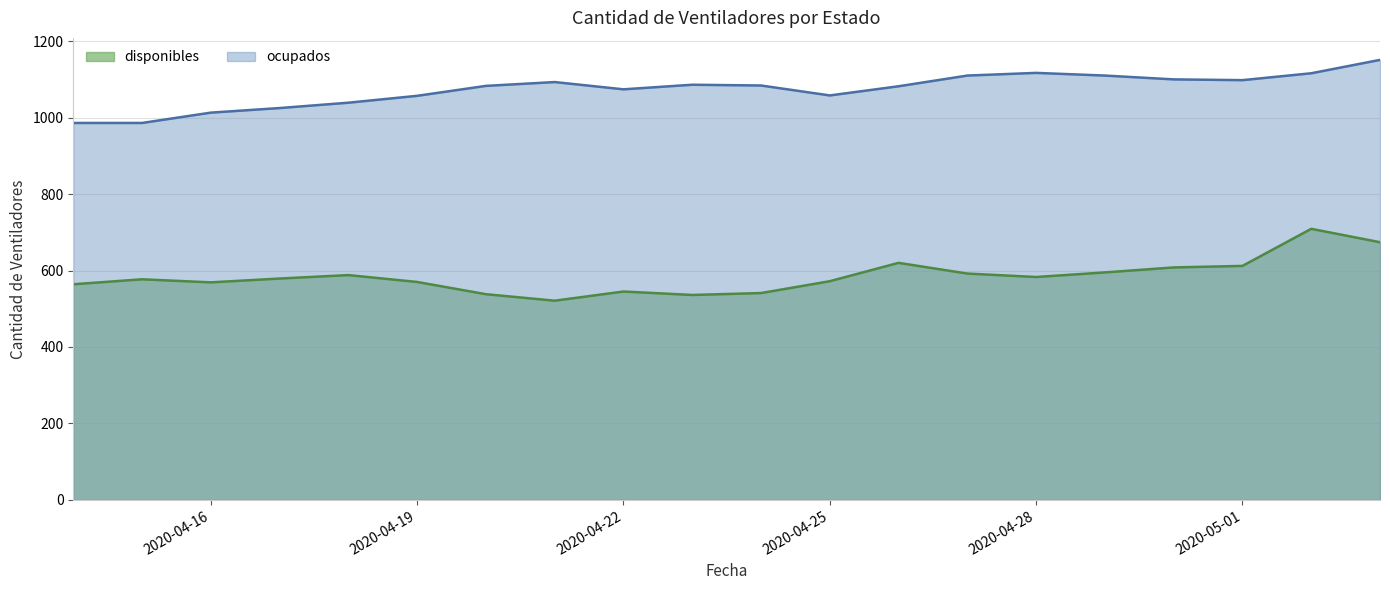

The disponibles series shows 592 at 2020-04-27. True or false?

True